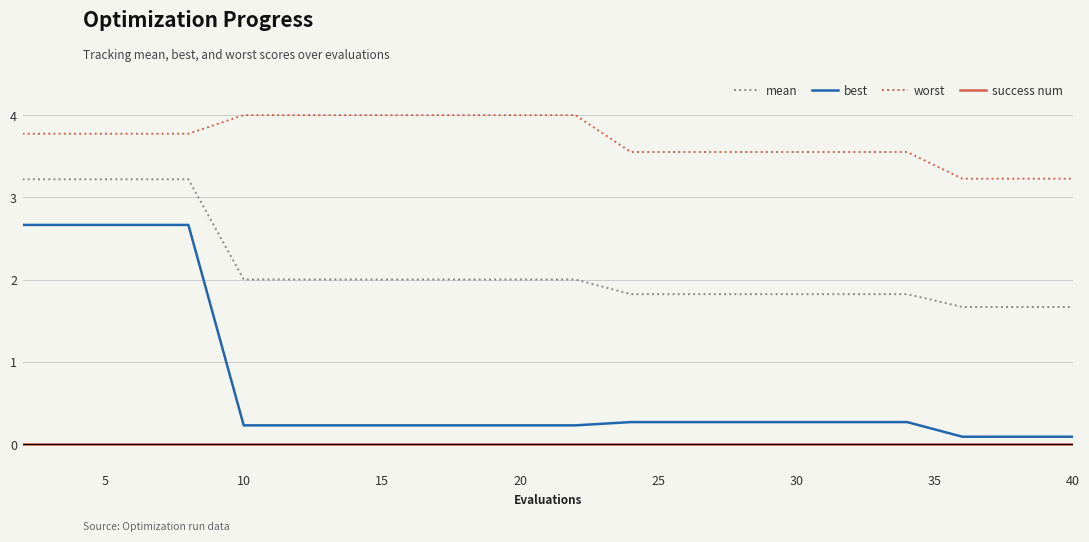

At how many categories does at least one series exceed 1?

20